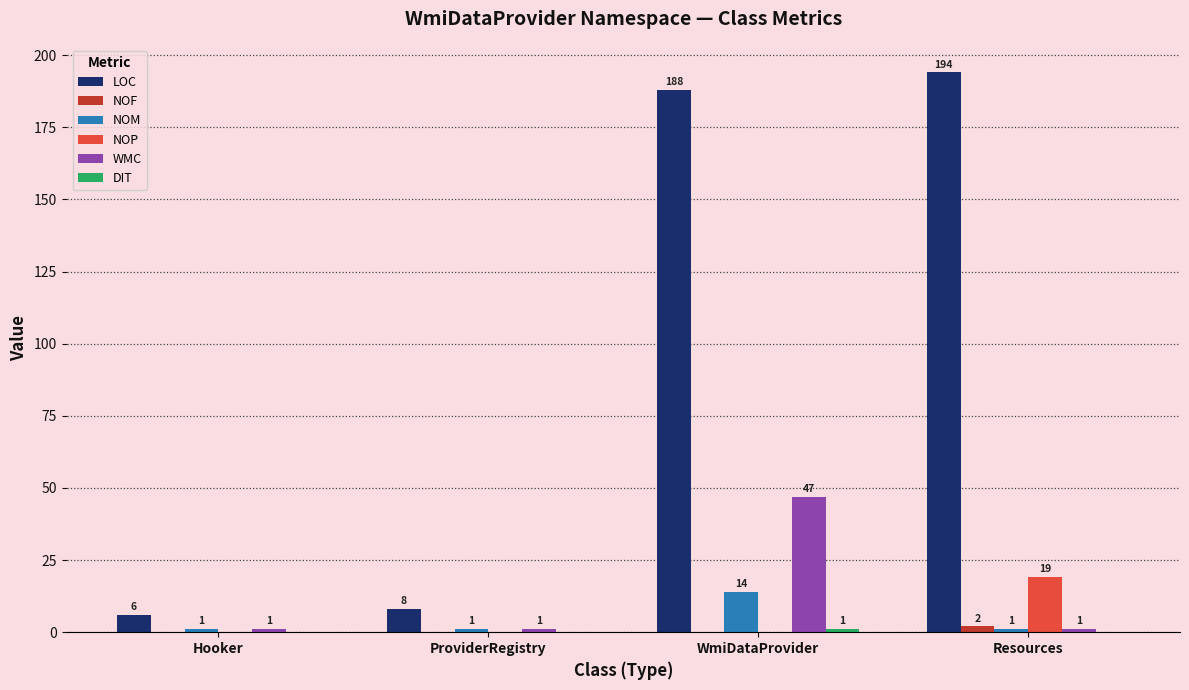

Are the bars horizontal?

No